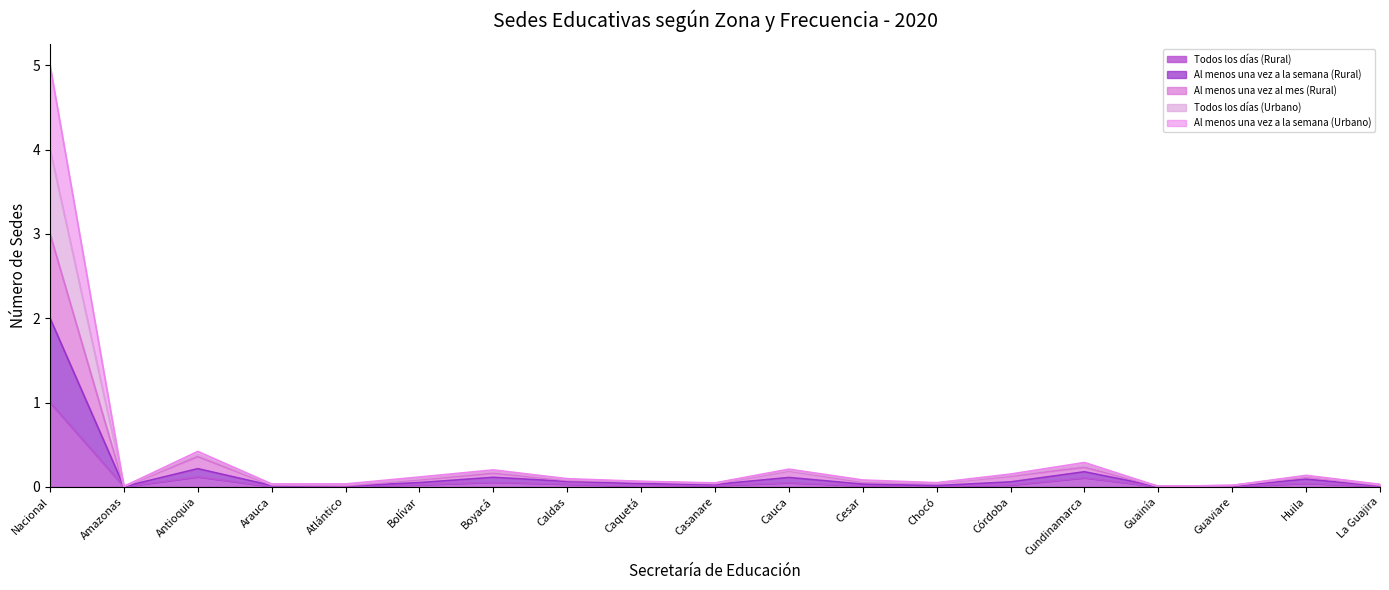

At Amazonas, list the series in order from smallest to largest.

Todos los días (Rural), Al menos una vez a la semana (Urbano), Al menos una vez al mes (Rural), Al menos una vez a la semana (Rural), Todos los días (Urbano)